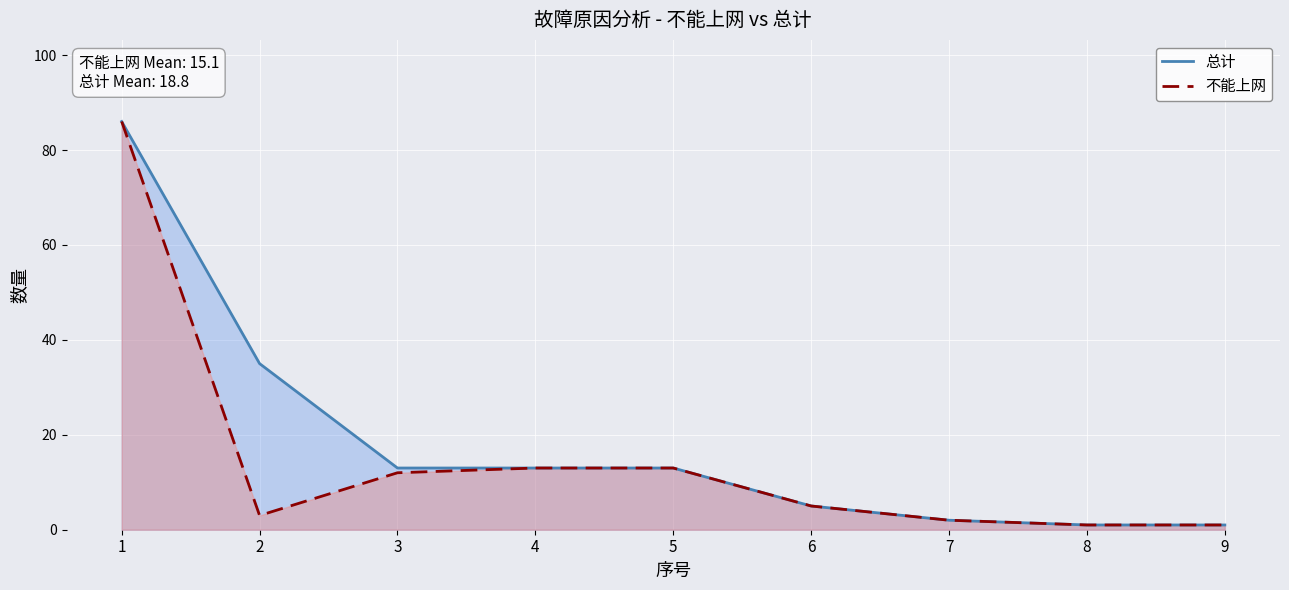

Is it true that 不能上网 equals 86 at 1?

True